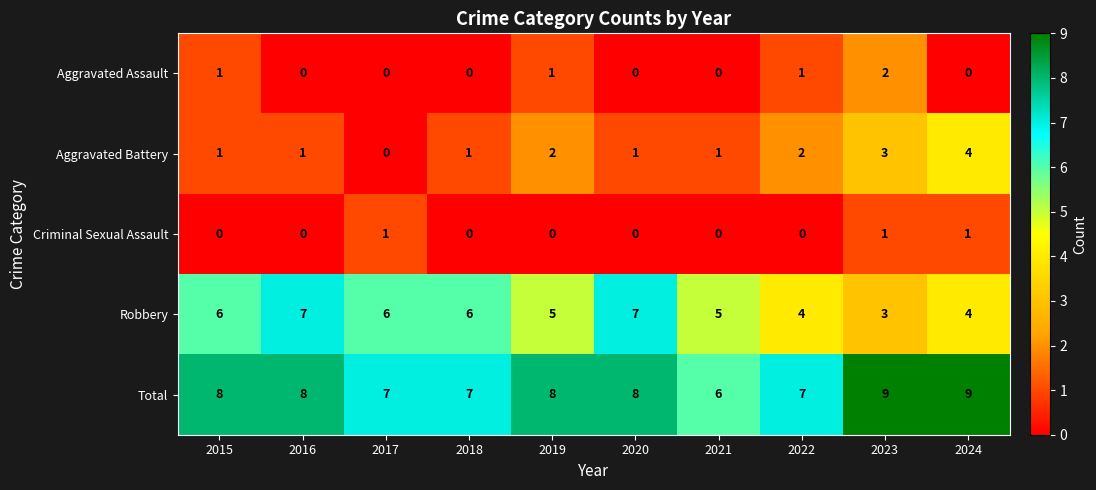

How many data points does each series have?

10